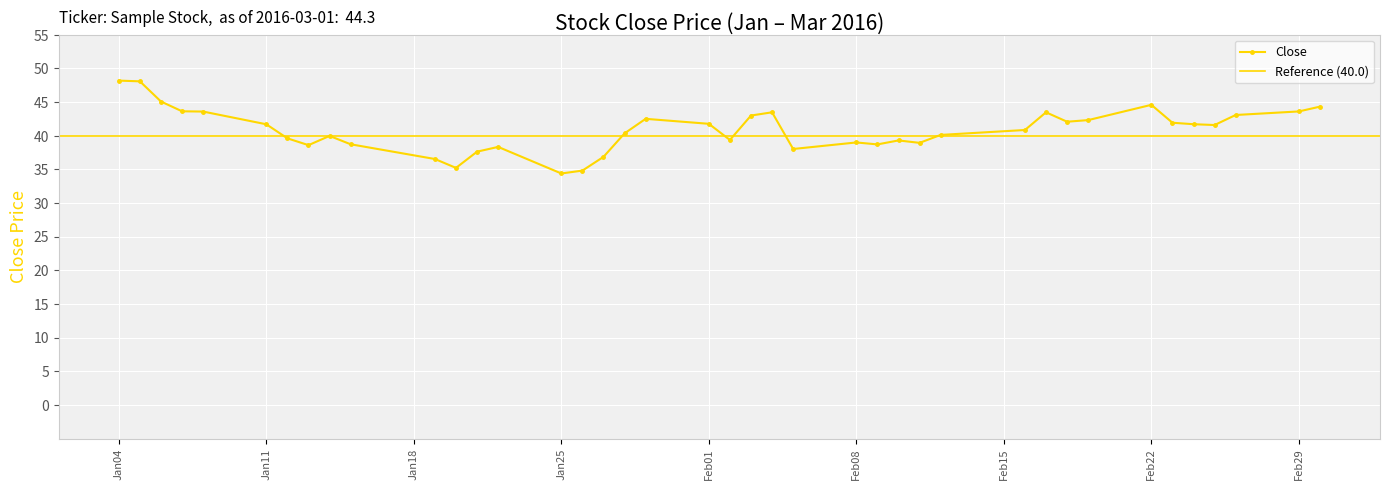

At which category does the data reach its first local valley?

2016-01-13